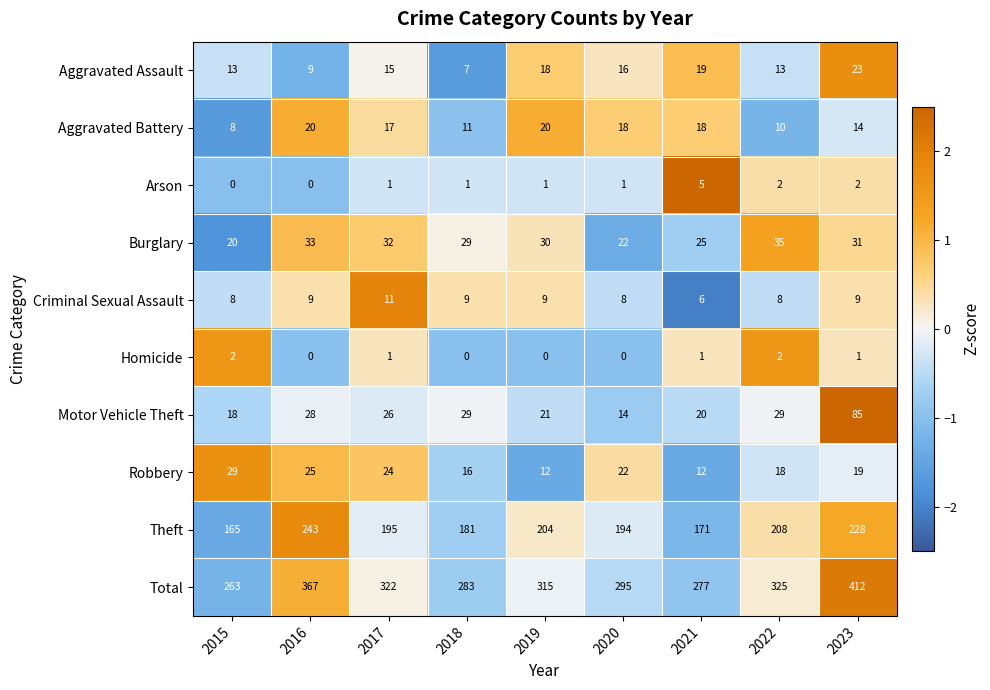

Read the Total value at 2018.

283